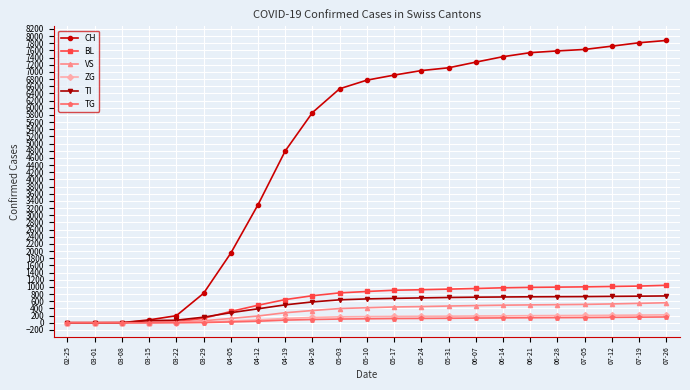

How many series are shown in this chart?

6